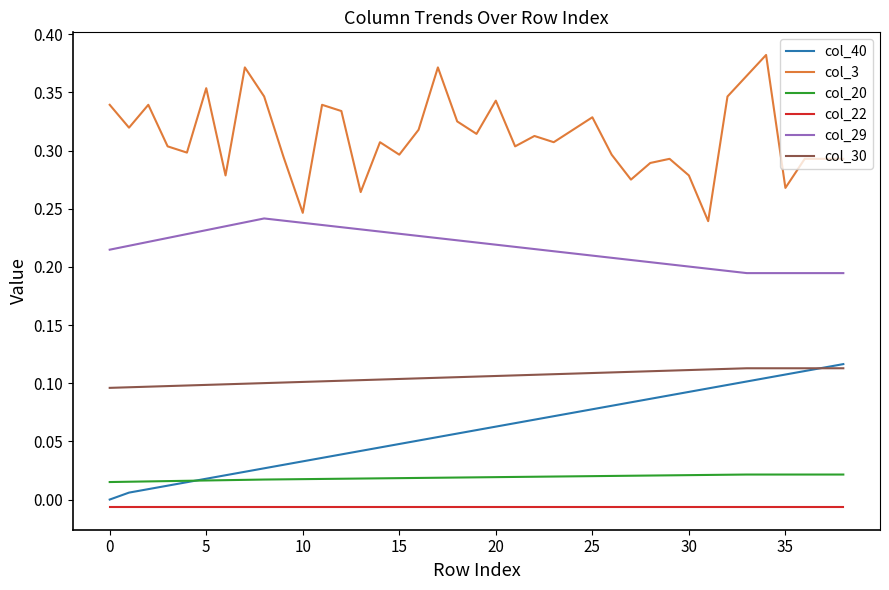

Which series has the widest spread of values?

col_3